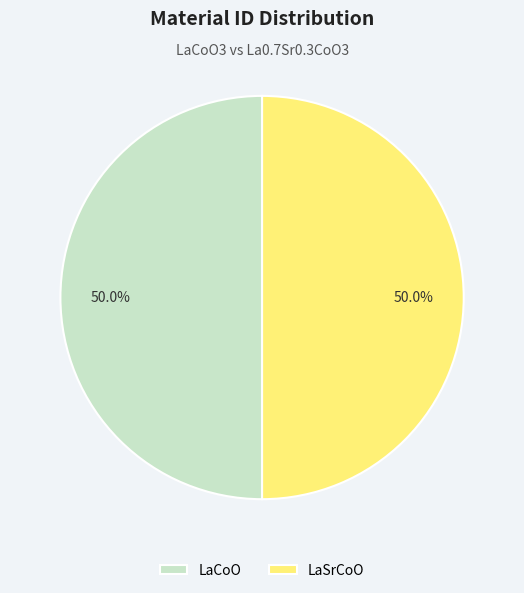

Approximately how many times larger is the value at LaCoO compared to LaSrCoO?

1.0